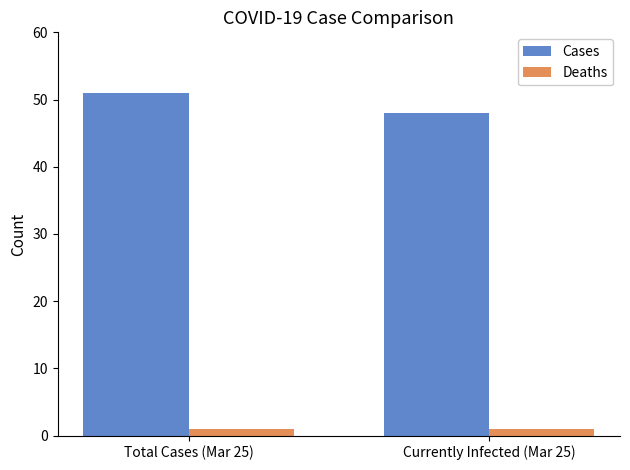

Which series has the largest range (max minus min)?

Cases